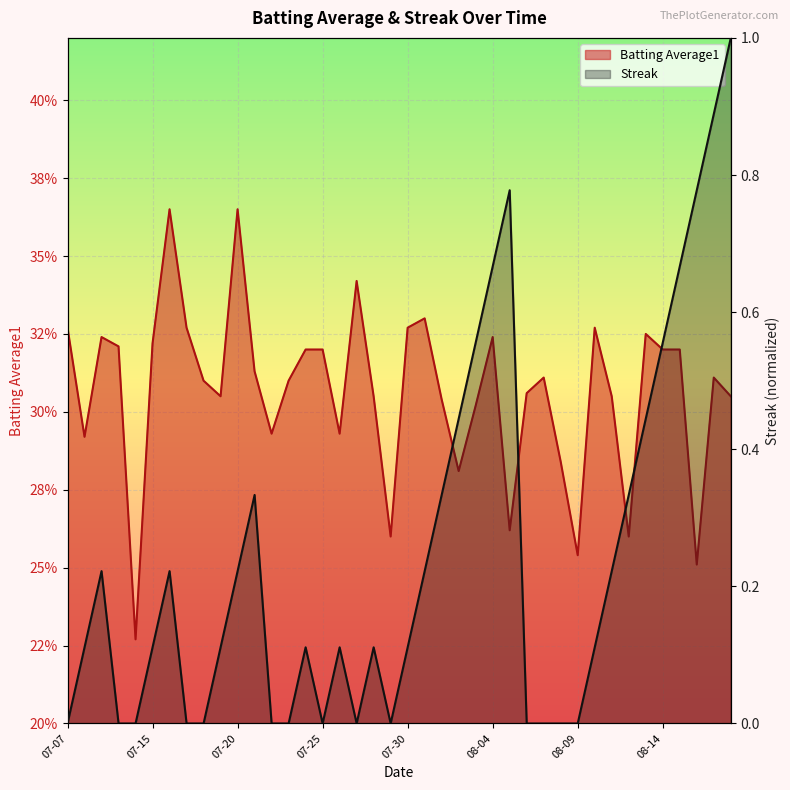

What position from the left is 2010-08-18?

40